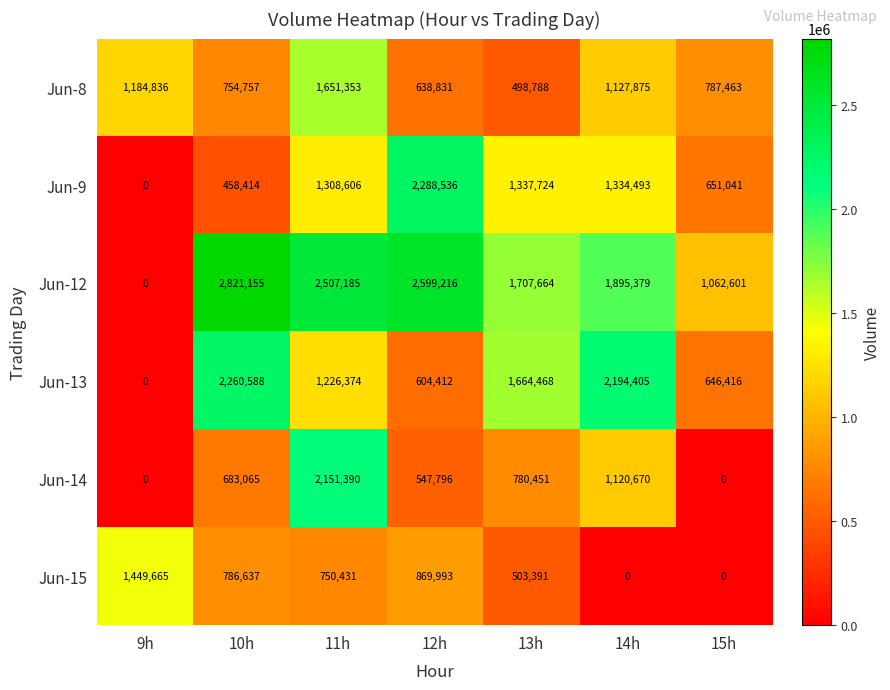

Is it true that Jun-15 equals 869993 at 12h?

True